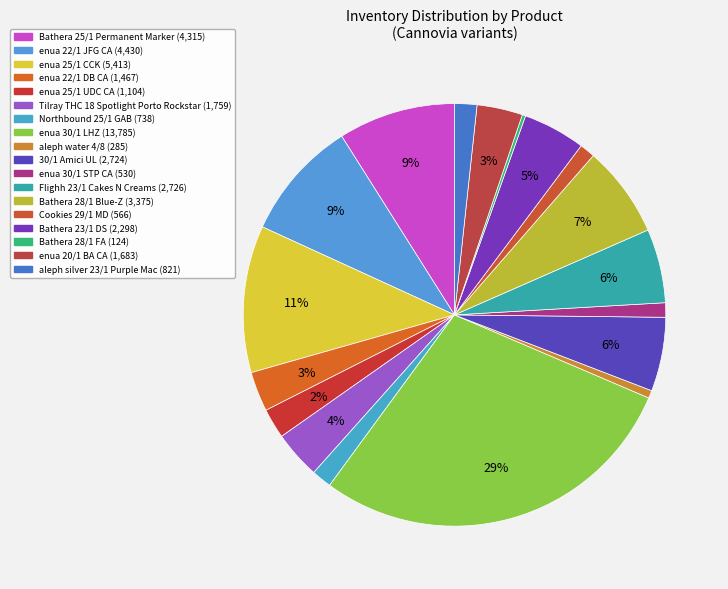

Does Flighh 23/1 Cakes N Creams account for over 50% of the chart?

No